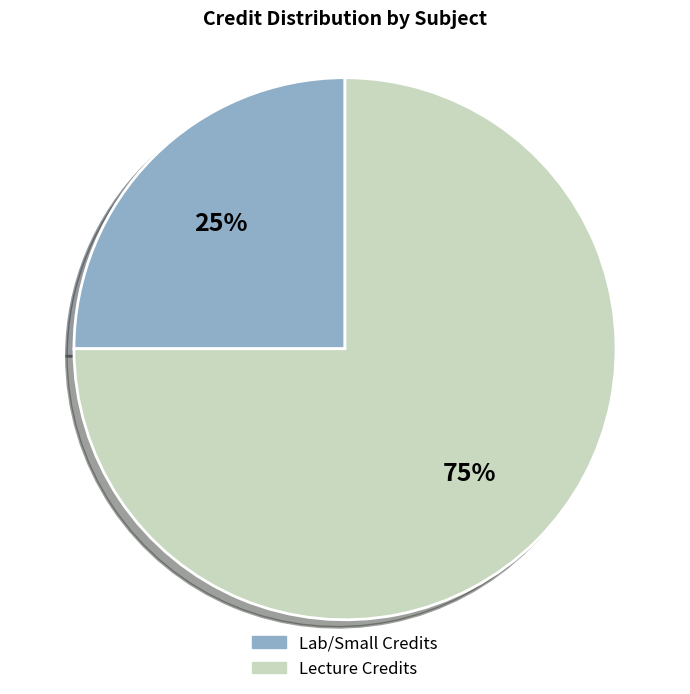

To the nearest percent, what is the average slice percentage?

50%